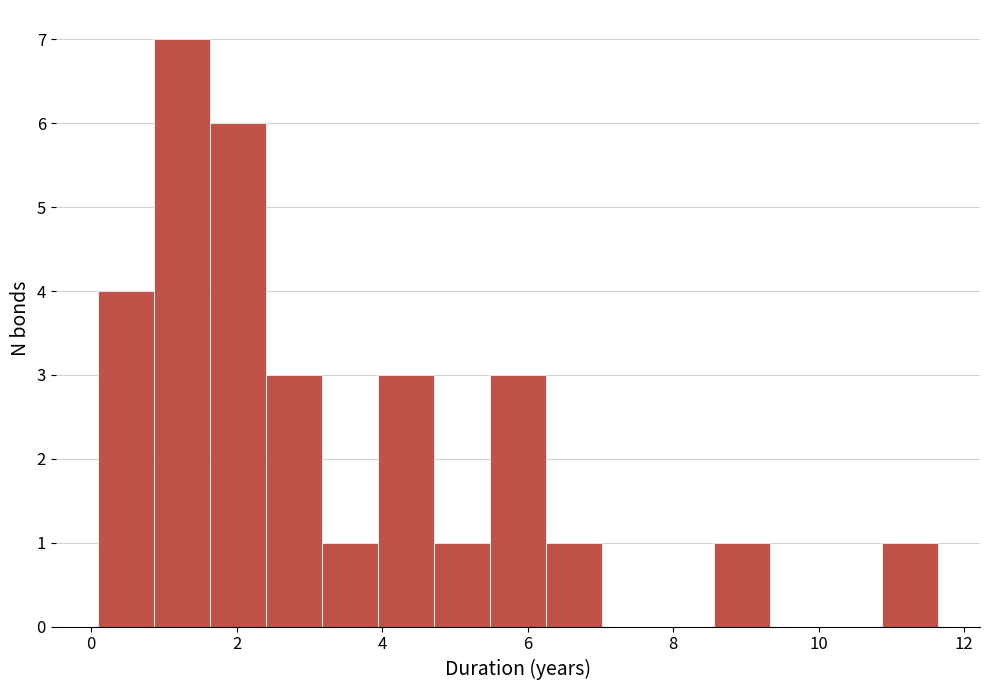

Around what value on the x-axis is the tallest bar? Give the approximate position of its centre, as read against the axis.

1.2